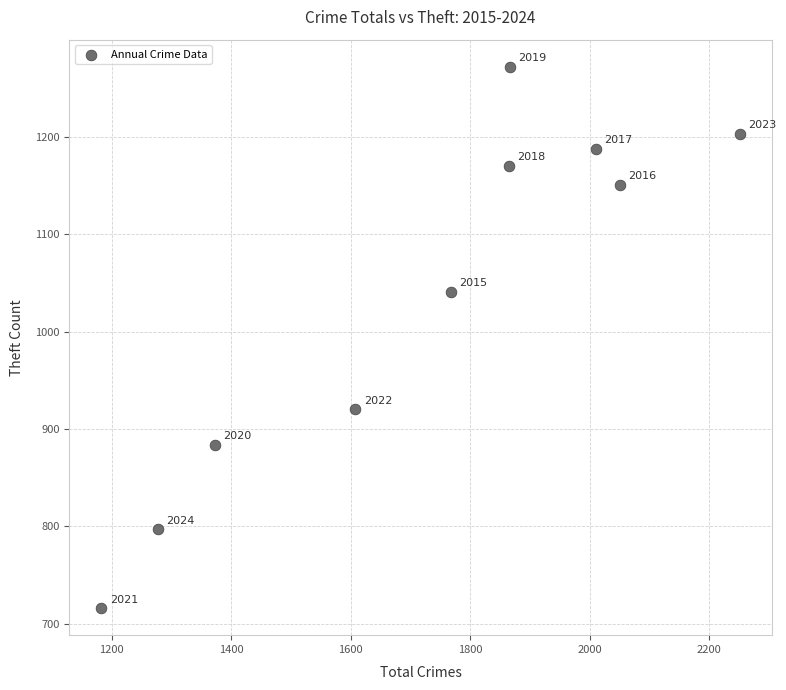

What is the range of Y values (max minus min)?

556